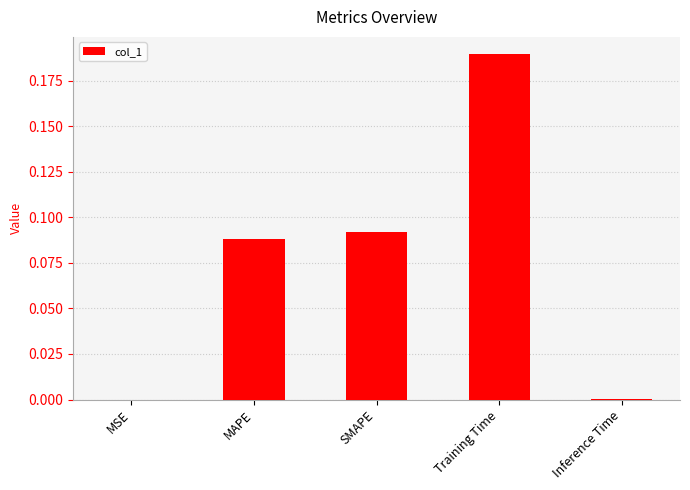

The value at Training Time is 0.1. True or false?

False